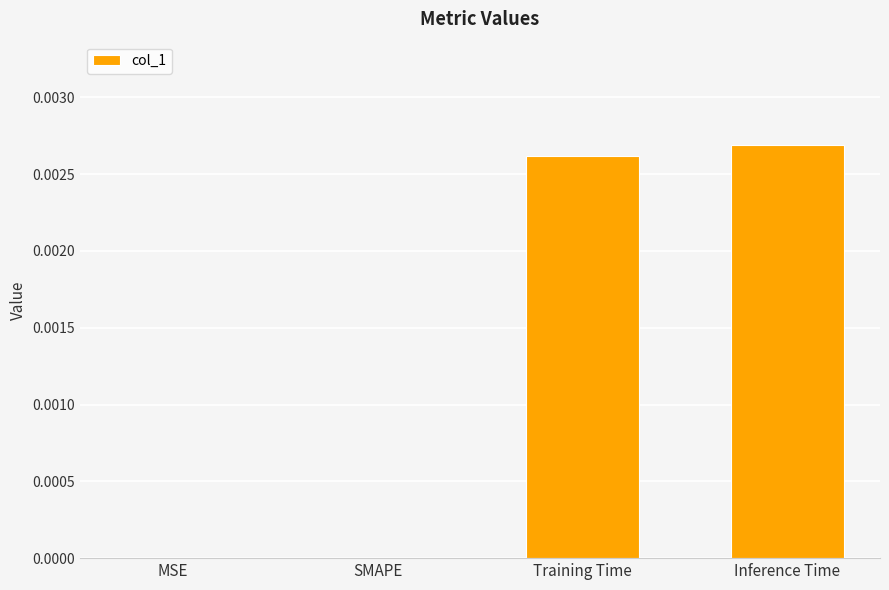

The chart shows a value of 0.0 at Inference Time. True or false?

True